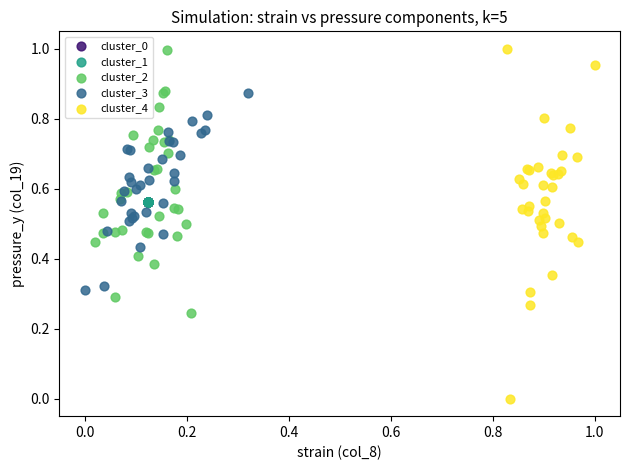

Which series has the largest Y range (max minus min)?

cluster_4